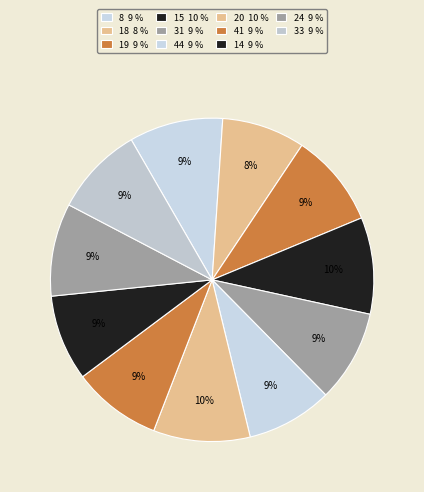

Approximately how many times larger is the value at 33 compared to 15?

0.9